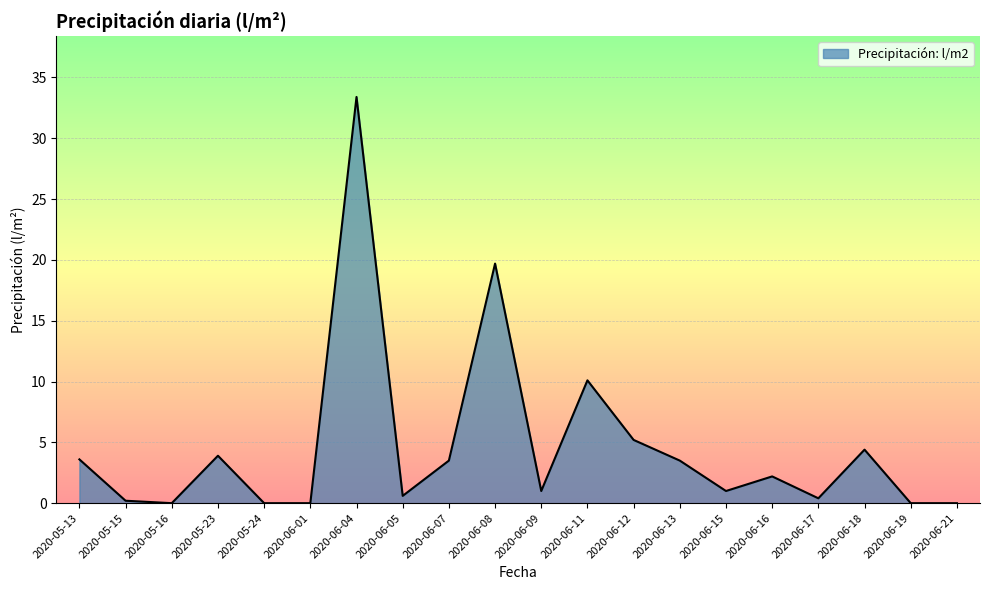

Which category has the highest value across all series?

2020-06-04